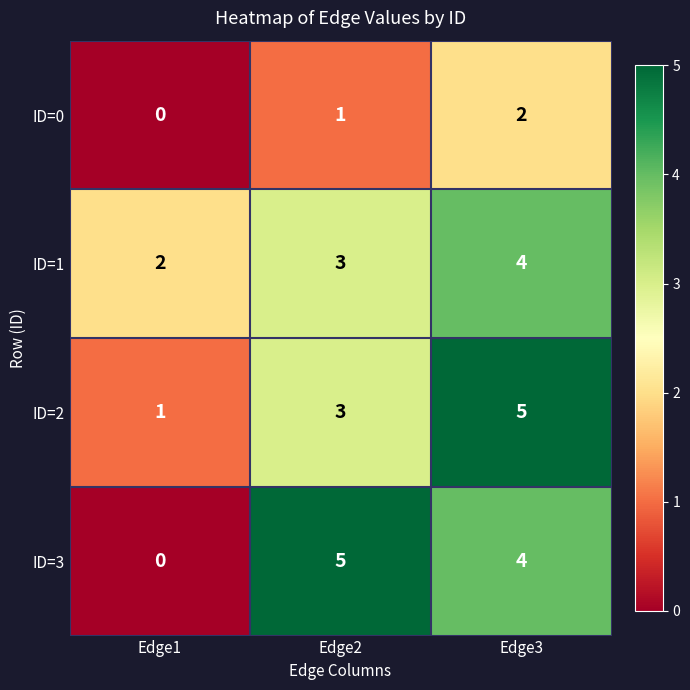

Count the ID=0 values in the range 0 to 2.

3